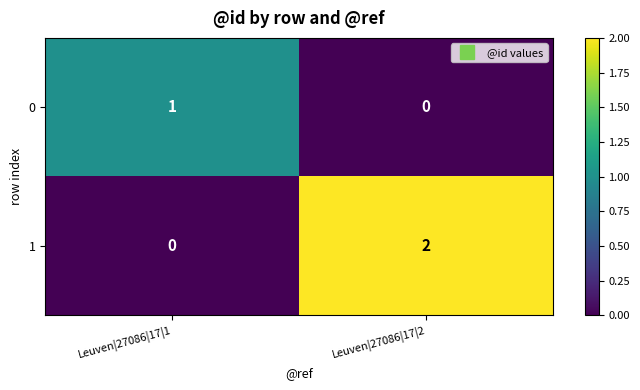

Which category has the highest value across all series?

Leuven|27086|17|2